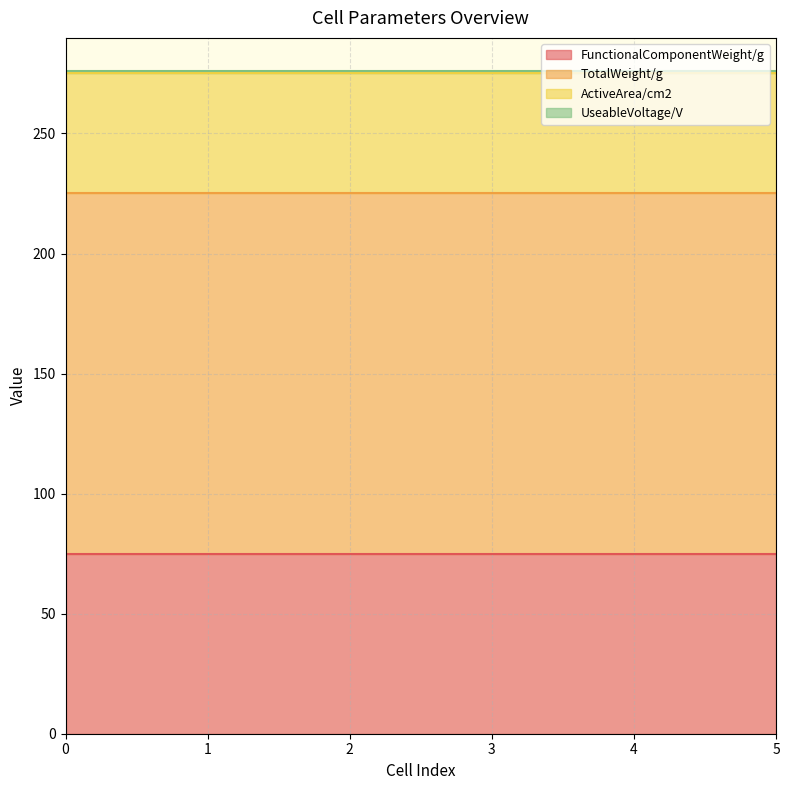

List the series in order of their overall mean, lowest first.

UseableVoltage/V, ActiveArea/cm2, FunctionalComponentWeight/g, TotalWeight/g